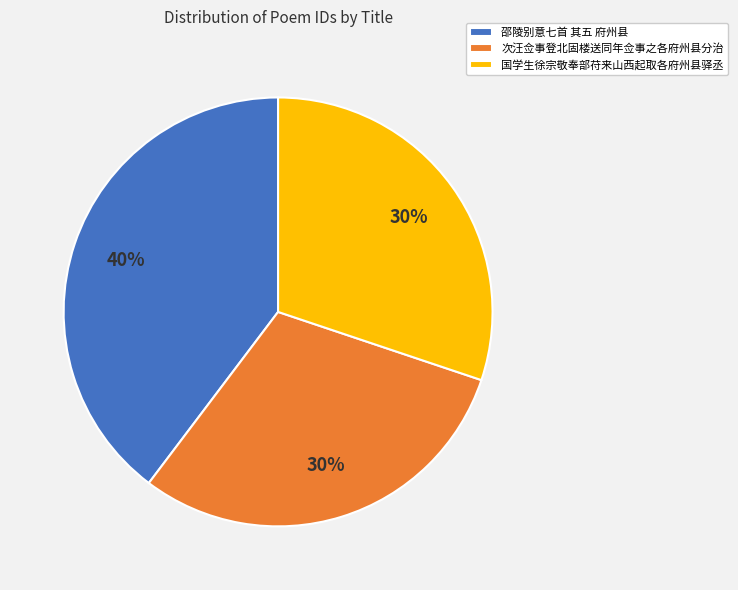

To the nearest percent, what is the combined percentage of 次汪佥事登北固楼送同年佥事之各府州县分治 and 邵陵别意七首 其五 府州县?

70%